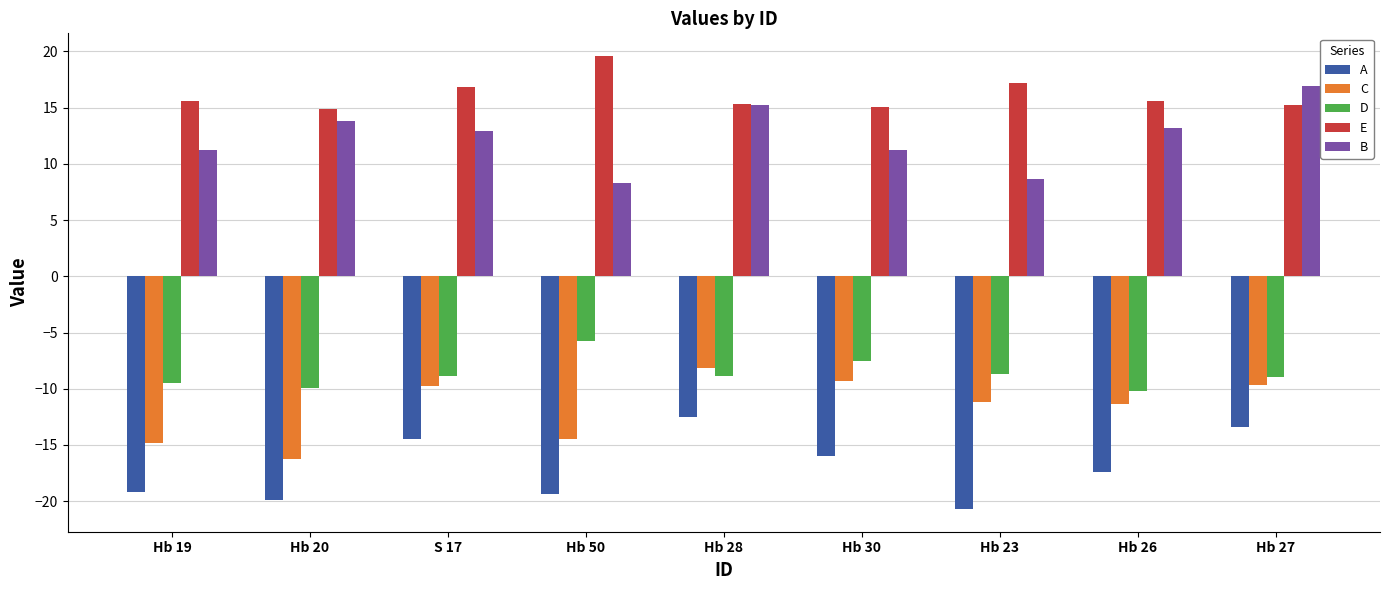

Does the chart contain stacked bars?

No